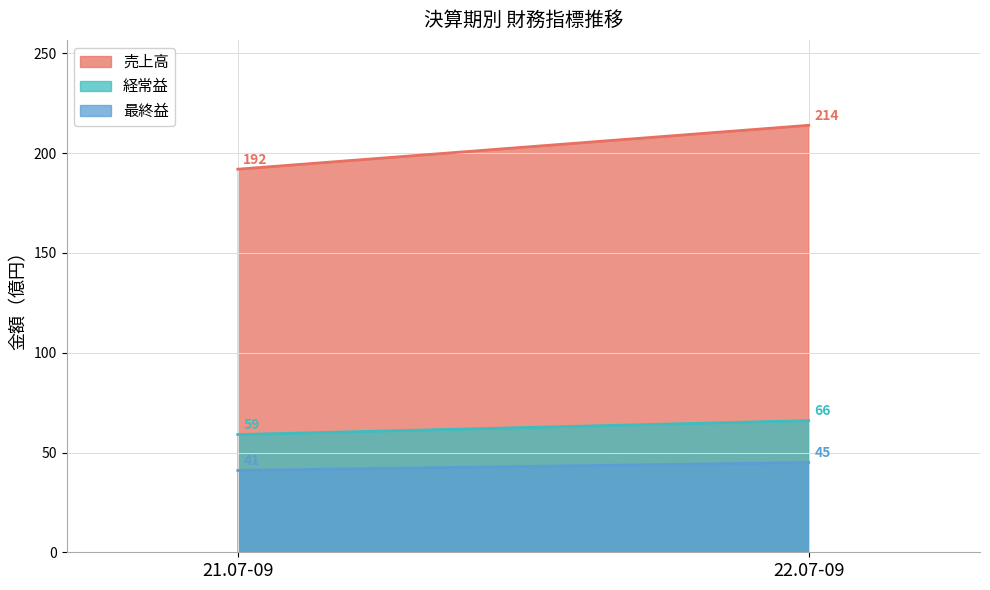

How many data points in 経常益 are less than 66?

1